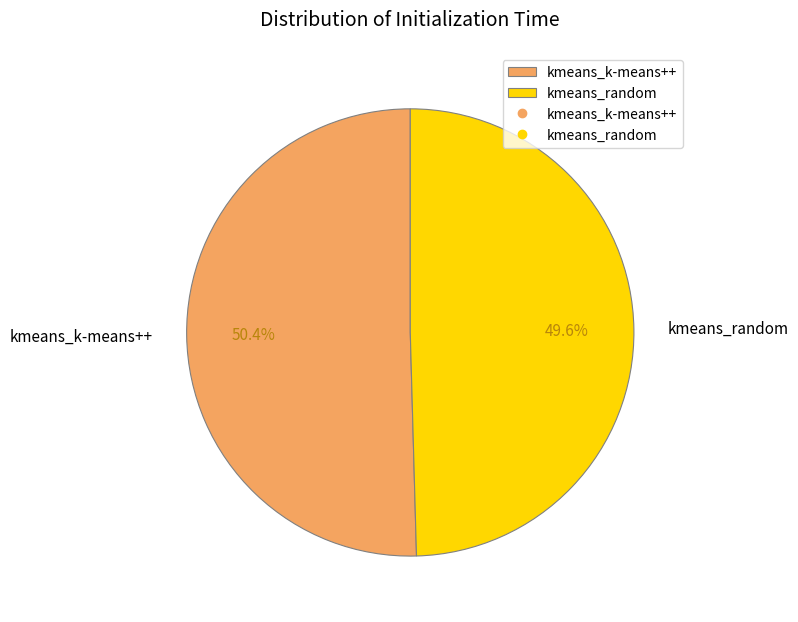

To the nearest percent, what is the difference between the kmeans_random and kmeans_k-means++ slice percentages?

1%